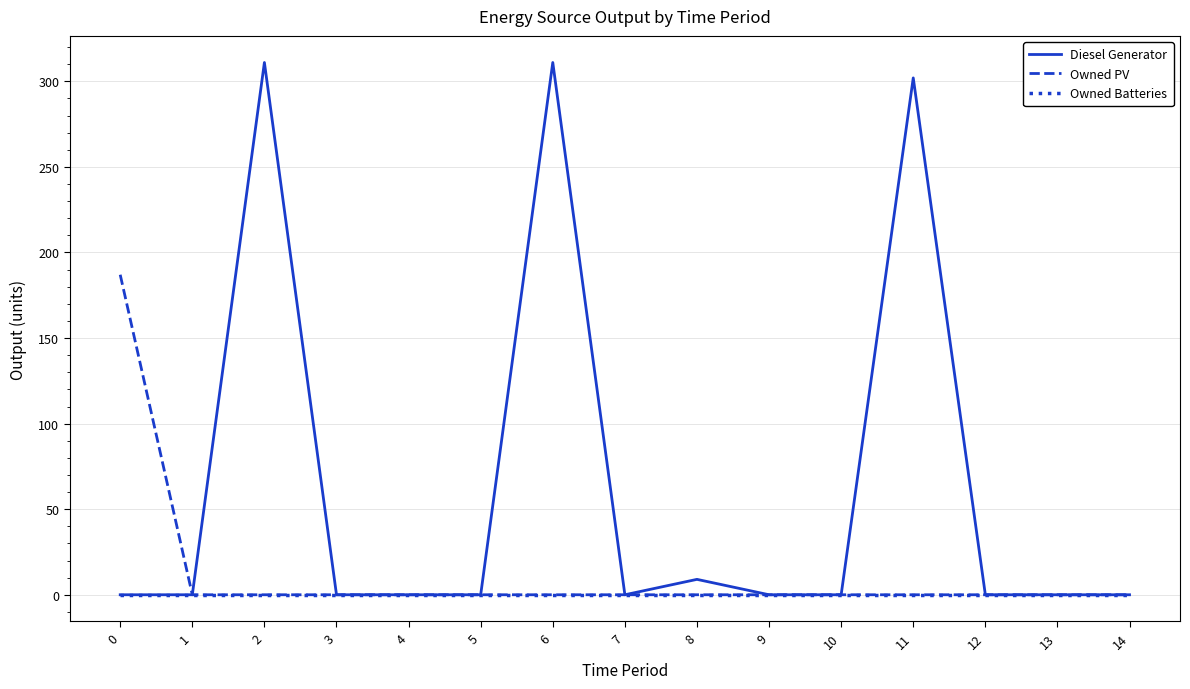

What is the greatest value displayed?

311